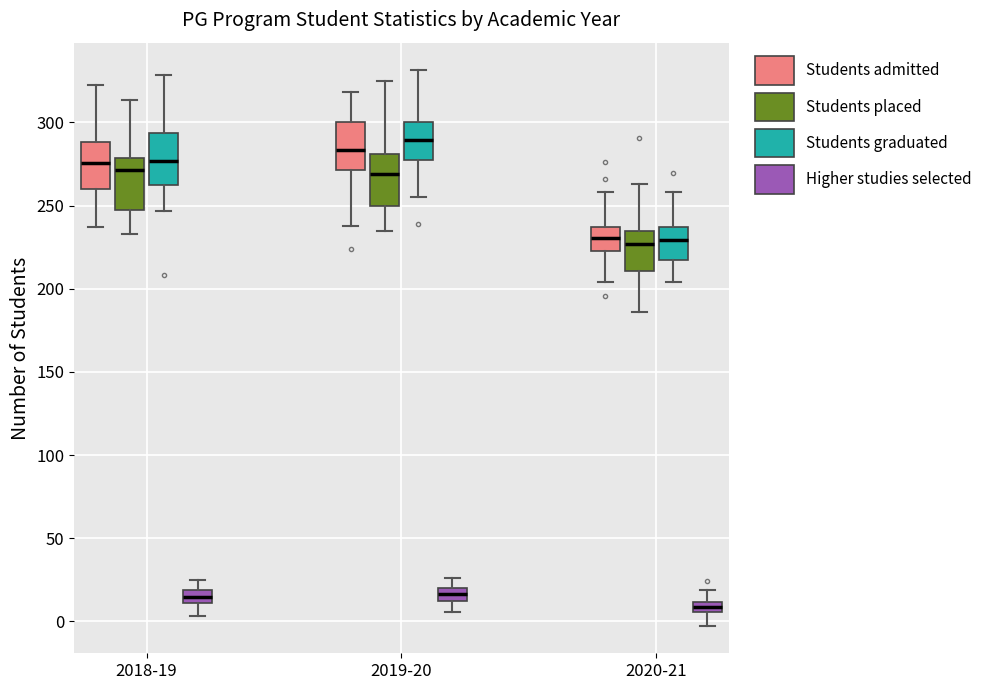

Which box has the lowest median line?

2020-21 (Higher studies selected)